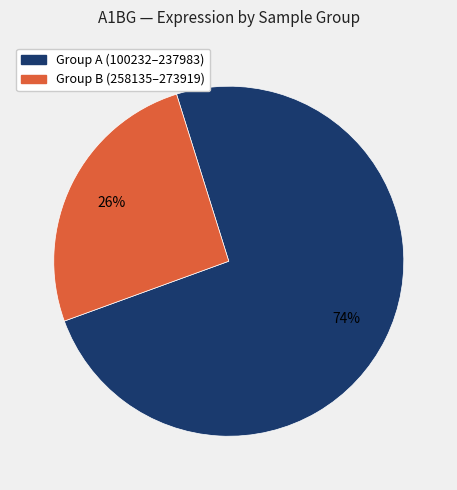

To the nearest percent, what is the average slice percentage?

50%